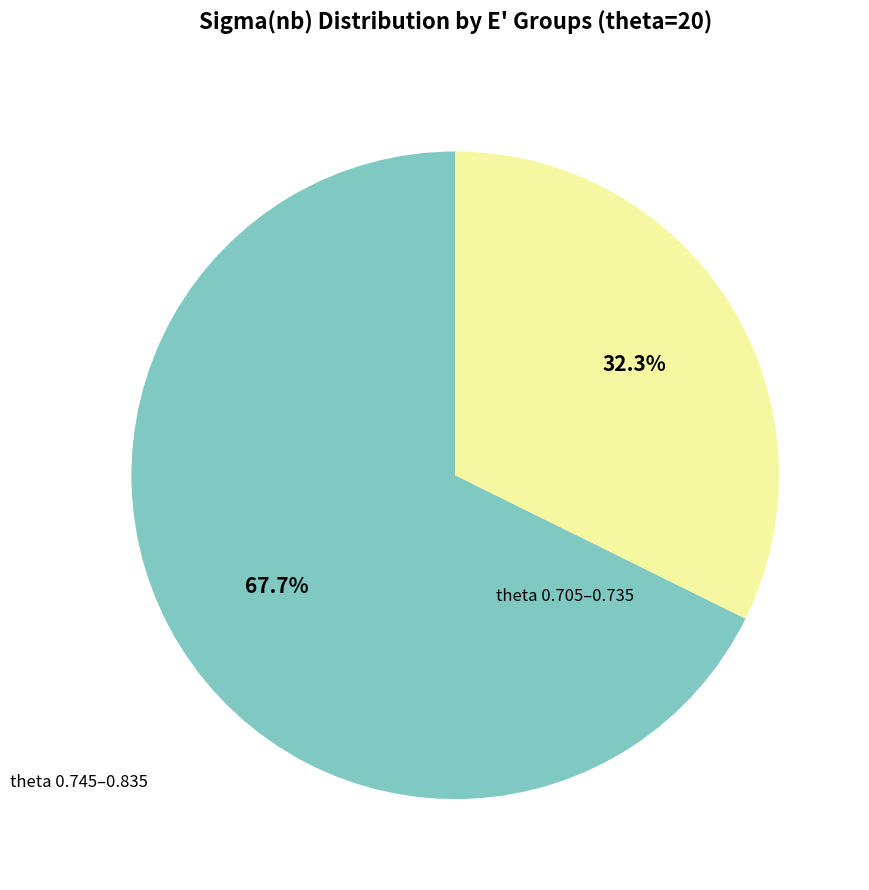

Is there any slice that represents more than half of the pie?

Yes